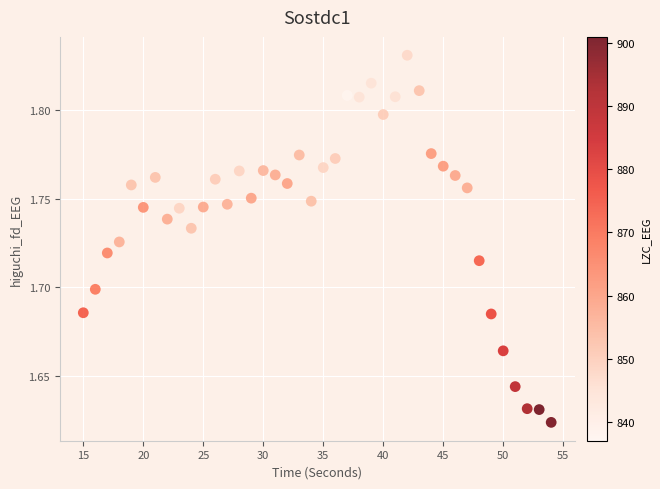

Count the number of points in this scatter plot.

40